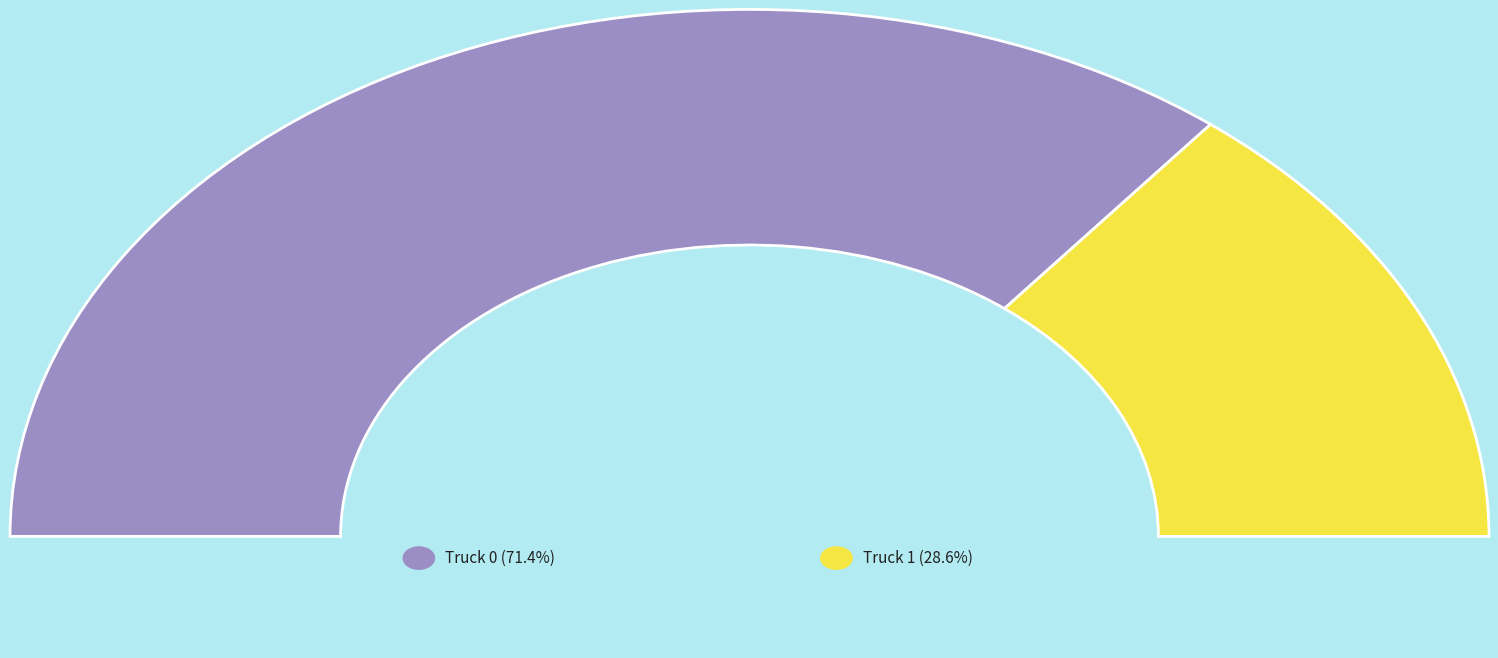

Does Truck 1 represent more than half of the total?

No